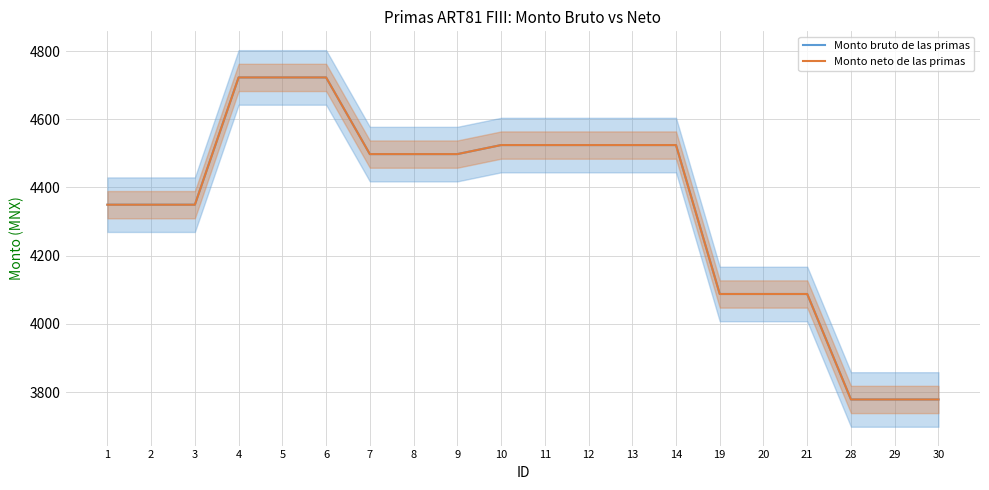

Rank the series at 1 from lowest to highest value.

Monto bruto de las primas, Monto neto de las primas